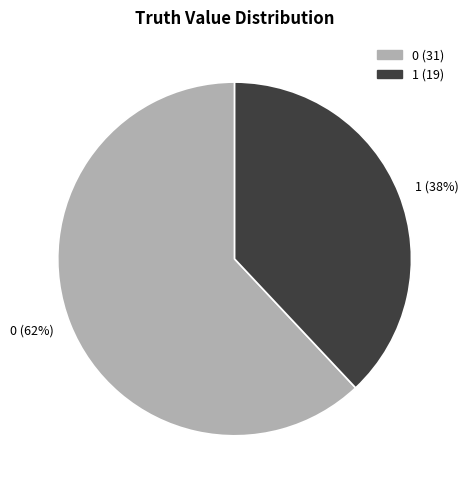

What percentage is the 0 slice, to the nearest percent?

62%